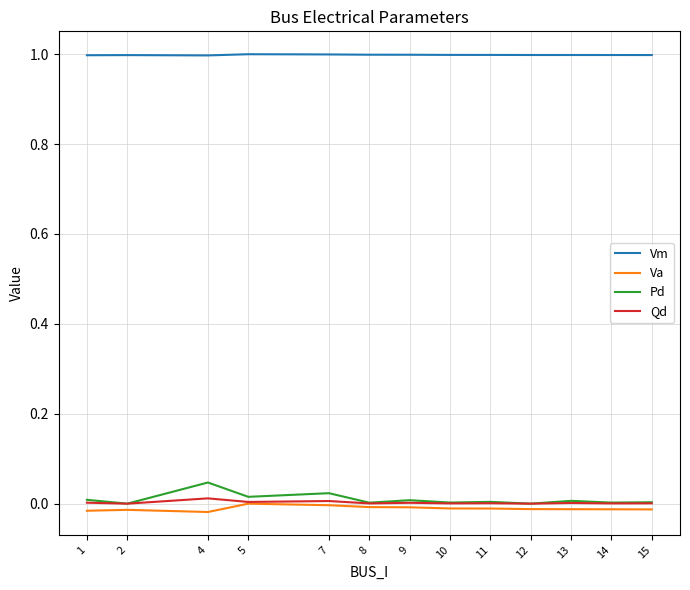

At which category does Pd reach its first local peak?

4